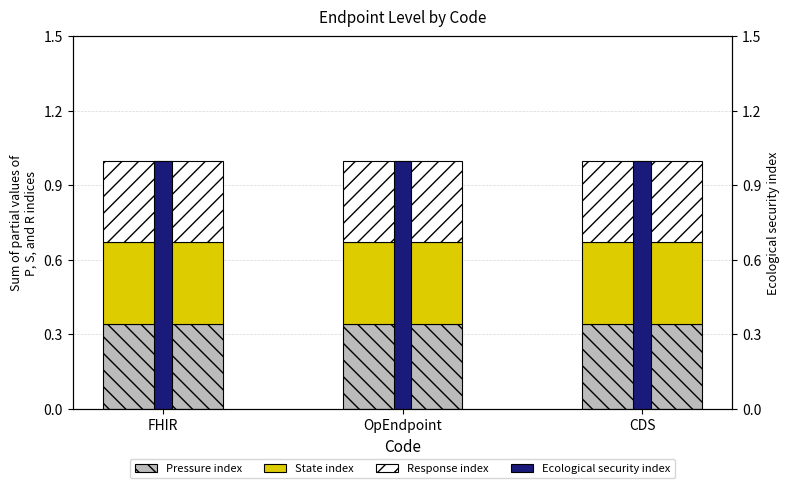

Reading right to left, what are all the values shown in this chart?

Pressure index: CDS=0.3	OpEndpoint=0.3	FHIR=0.3
State index: CDS=0.3	OpEndpoint=0.3	FHIR=0.3
Response index: CDS=0.3	OpEndpoint=0.3	FHIR=0.3
Ecological security index: CDS=1.0	OpEndpoint=1.0	FHIR=1.0